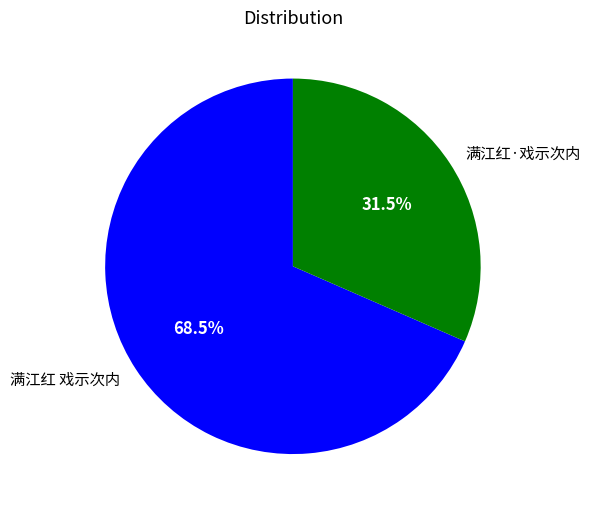

Is 满江红 戏示次内 the majority of the pie?

Yes